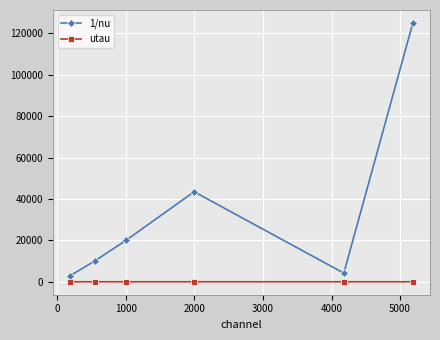

List the series in order of their peak value, lowest first.

utau, 1/nu